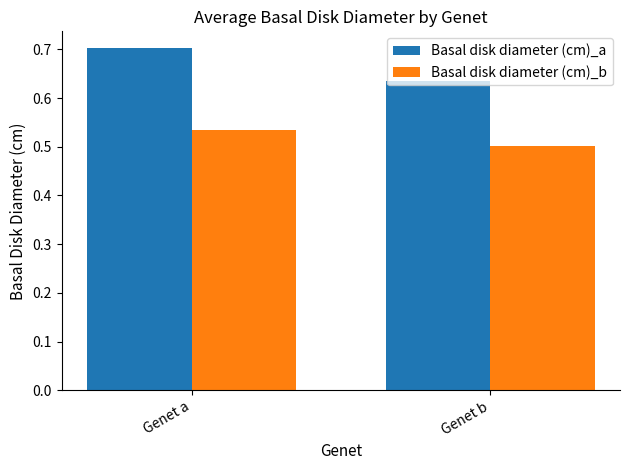

Which category has the lowest value across all series?

Genet b